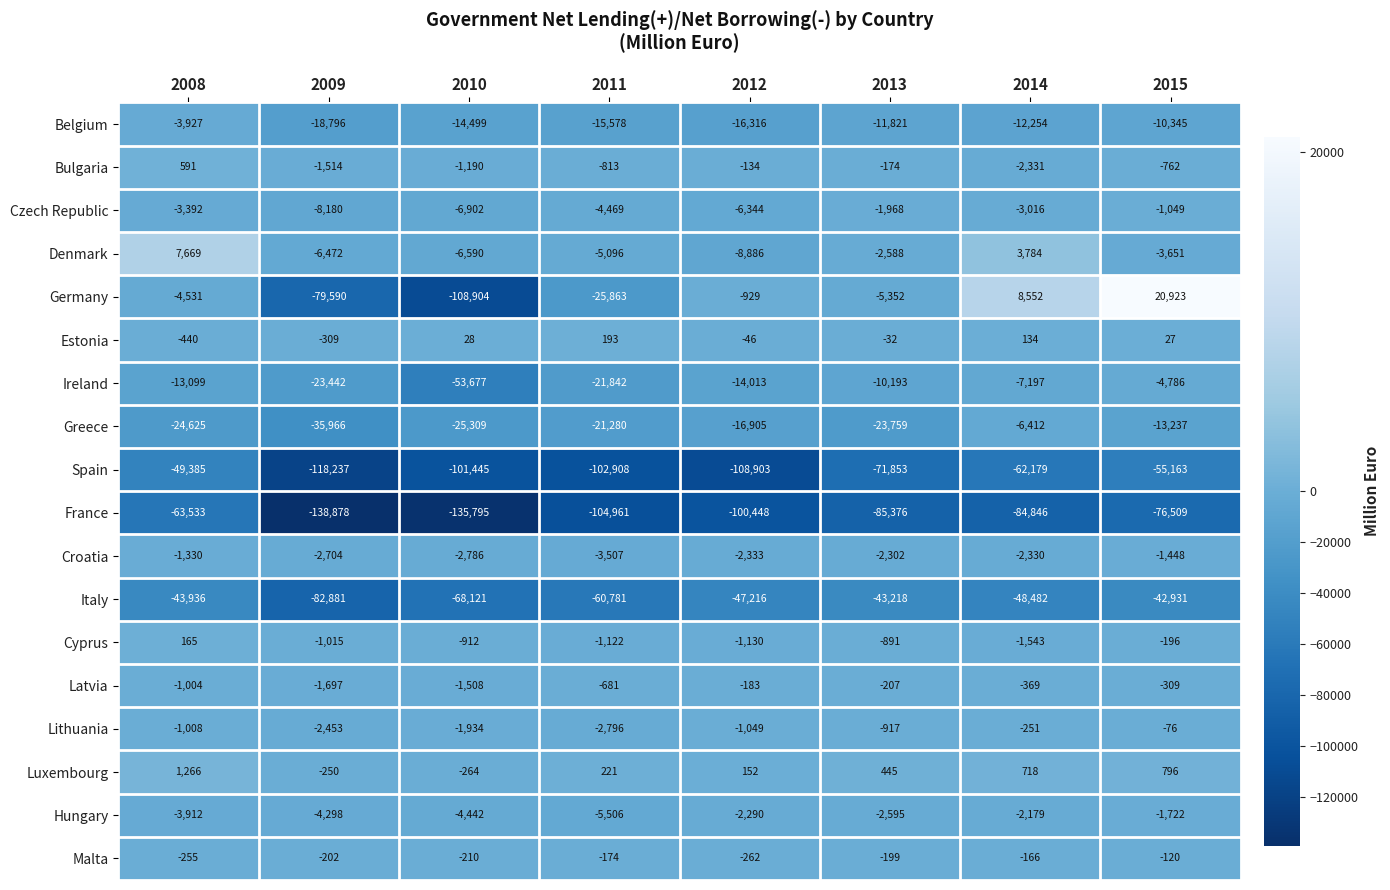

What is the difference between the Ireland values at 2009 and 2010?

30235